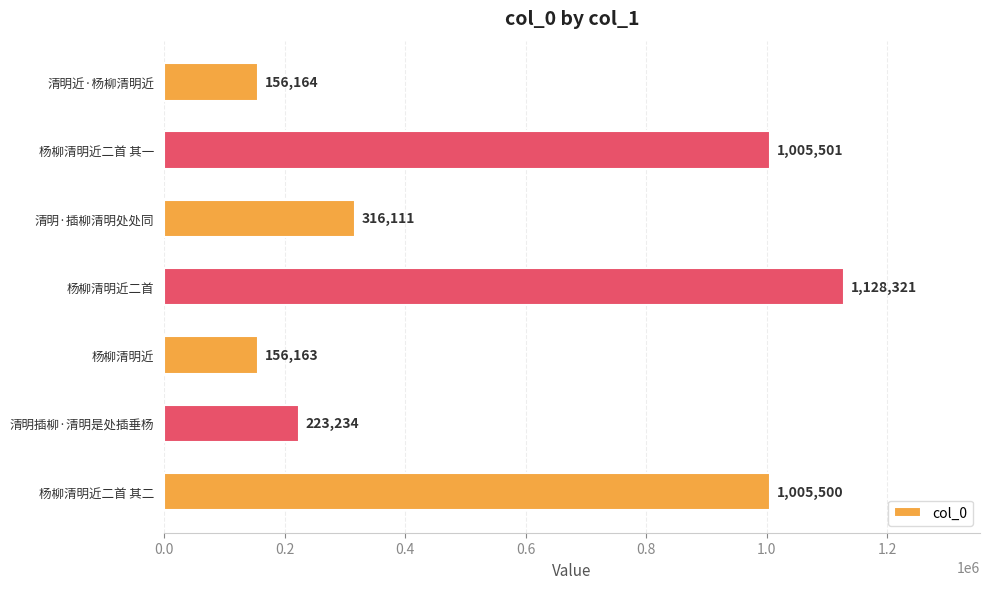

Reading top to bottom, what are all the values shown in this chart?

156164	1005501	316111	1128321	156163	223234	1005500